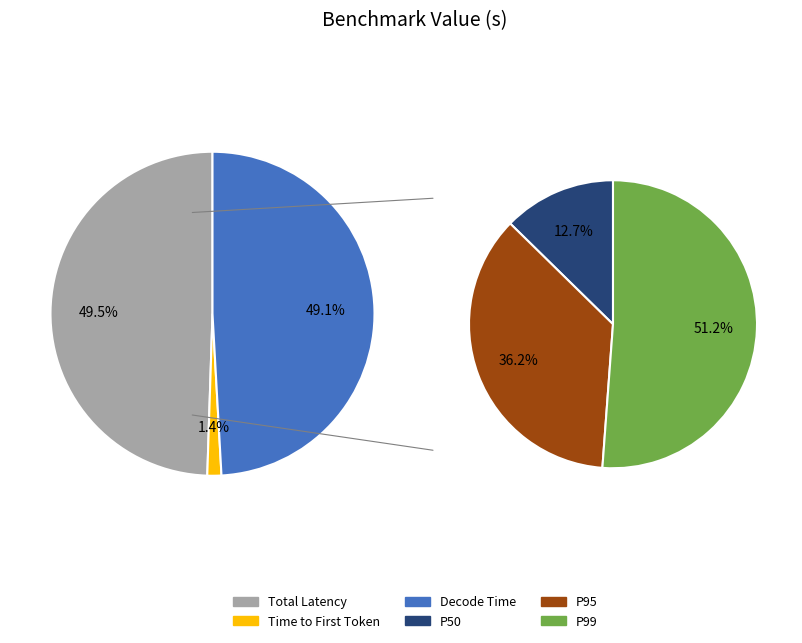

True or false: Total Latency P50 accounts for 6% of the total.

True